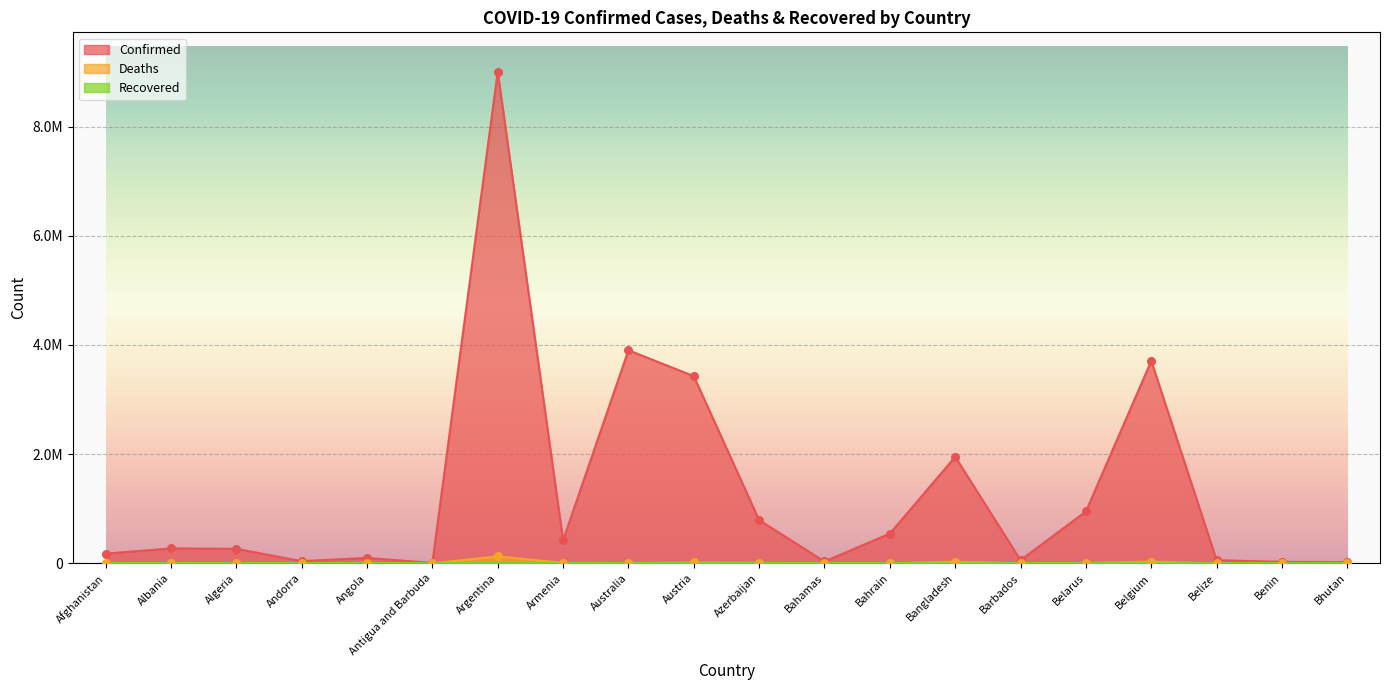

At how many categories does at least one series exceed 5274513?

1